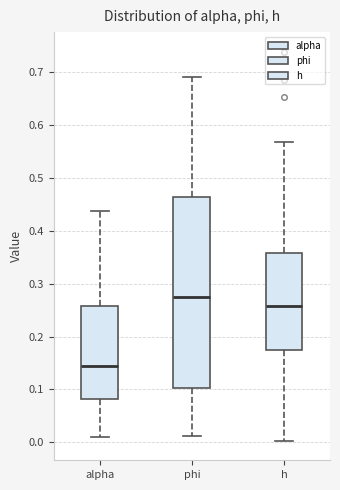

Reading left to right, transcribe this box plot: for each box, give where its median line is, the range the box spans, and where its two whiskers end, as read against the y-axis. The values are not printed on the chart, so give them approximately, as read against the axis.

alpha: median 0.14, box 0.08 to 0.26, whiskers 0.01 to 0.44
phi: median 0.28, box 0.10 to 0.46, whiskers 0.01 to 0.69
h: median 0.26, box 0.18 to 0.36, whiskers 0.00 to 0.57